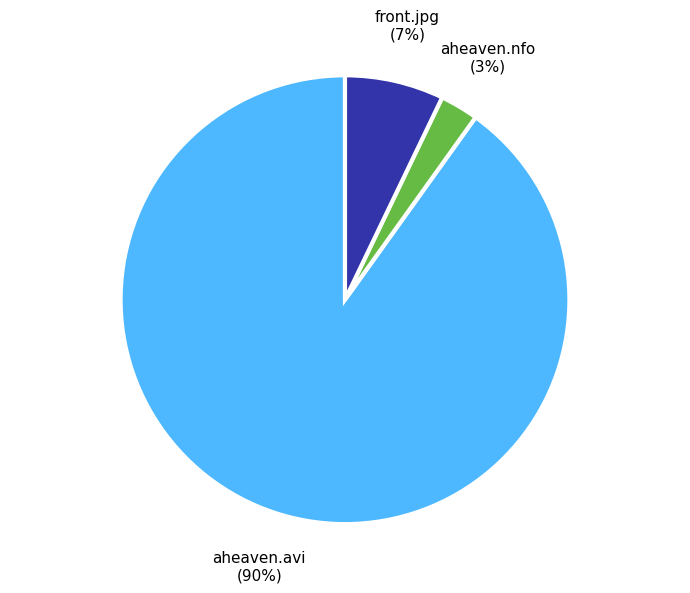

How many slices are in this pie chart?

3